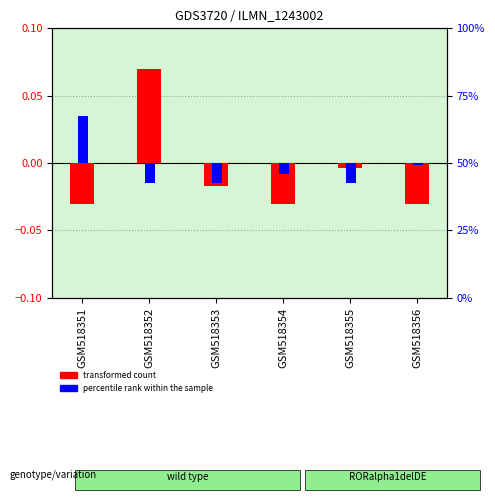

At which label does transformed count first exceed 0?

GSM518352